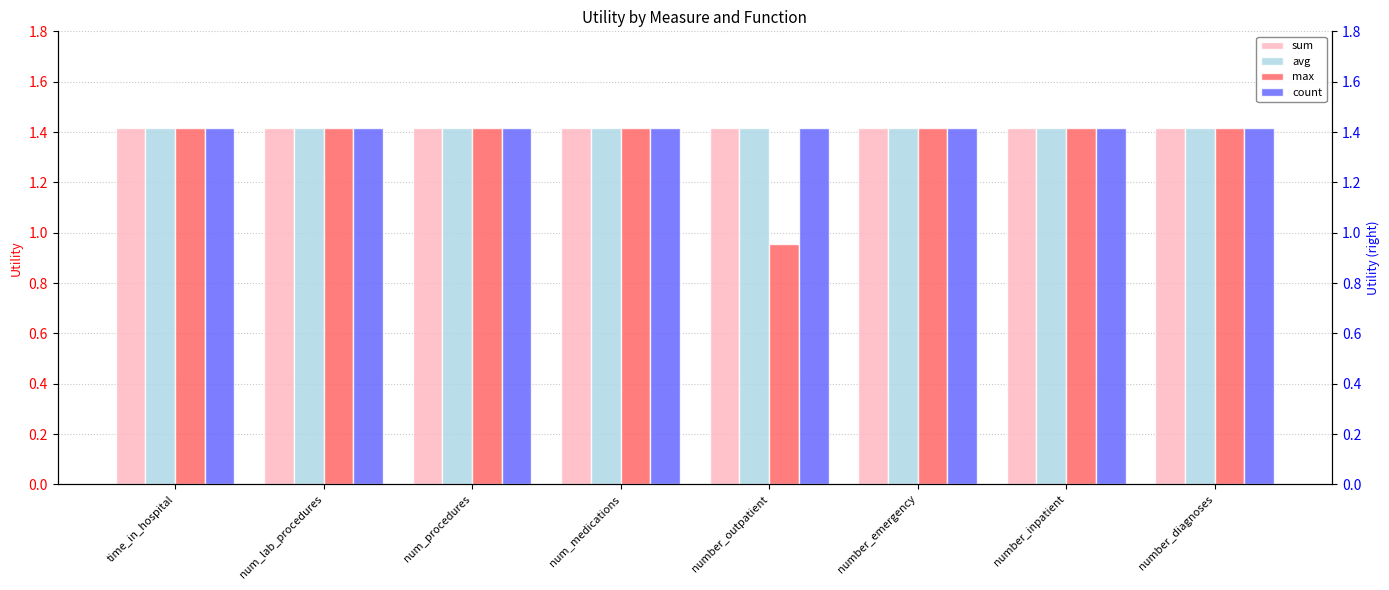

What position from the right is number_inpatient?

2